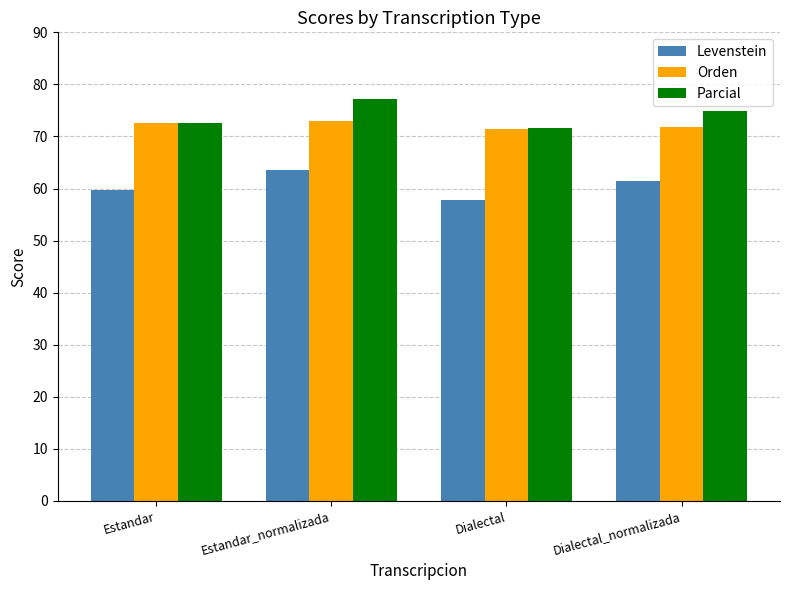

What is the difference between the highest and lowest values at Estandar?

12.9